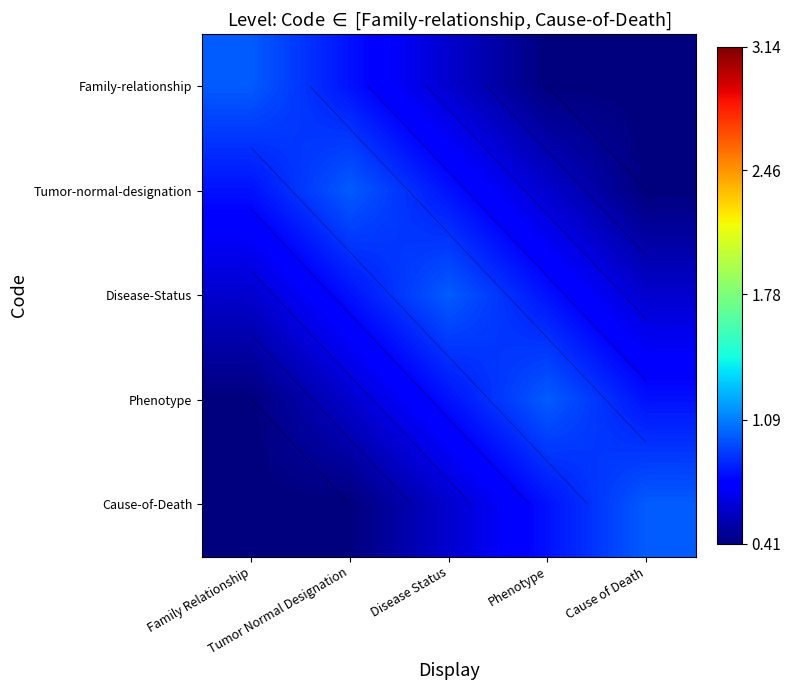

How many Disease-Status values are between 0 and 1?

5